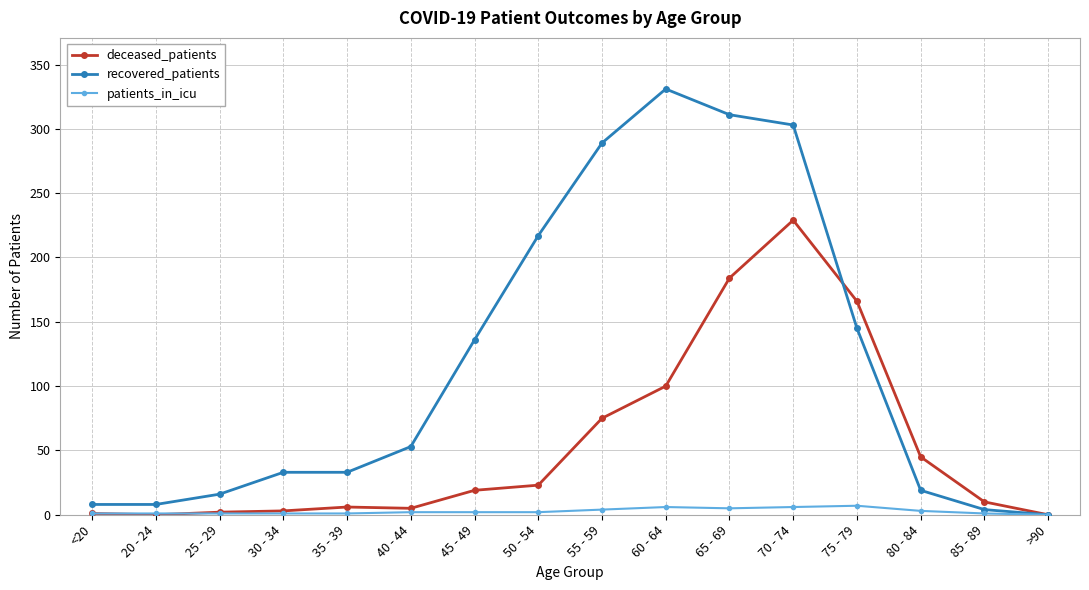

How many values in the recovered_patients series are below 53?

8